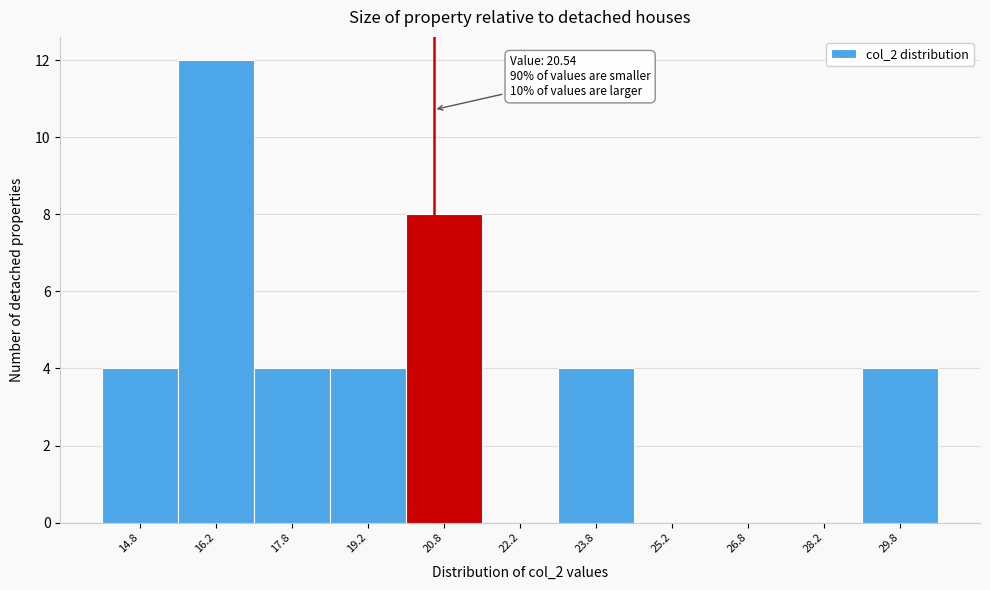

Which range on the x-axis has the tallest bar?

15.5 to 17.0